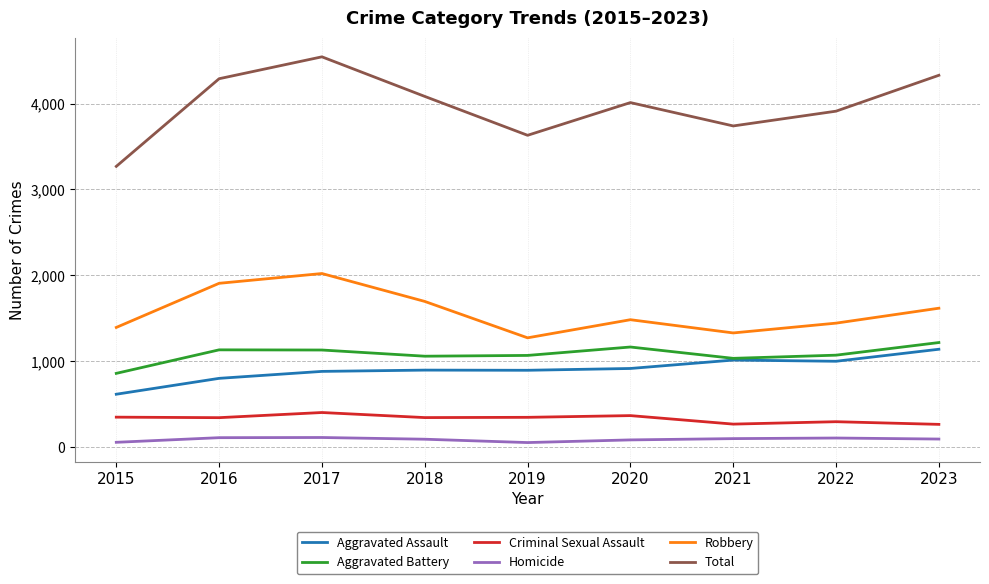

Where is the first local maximum for Criminal Sexual Assault?

2017